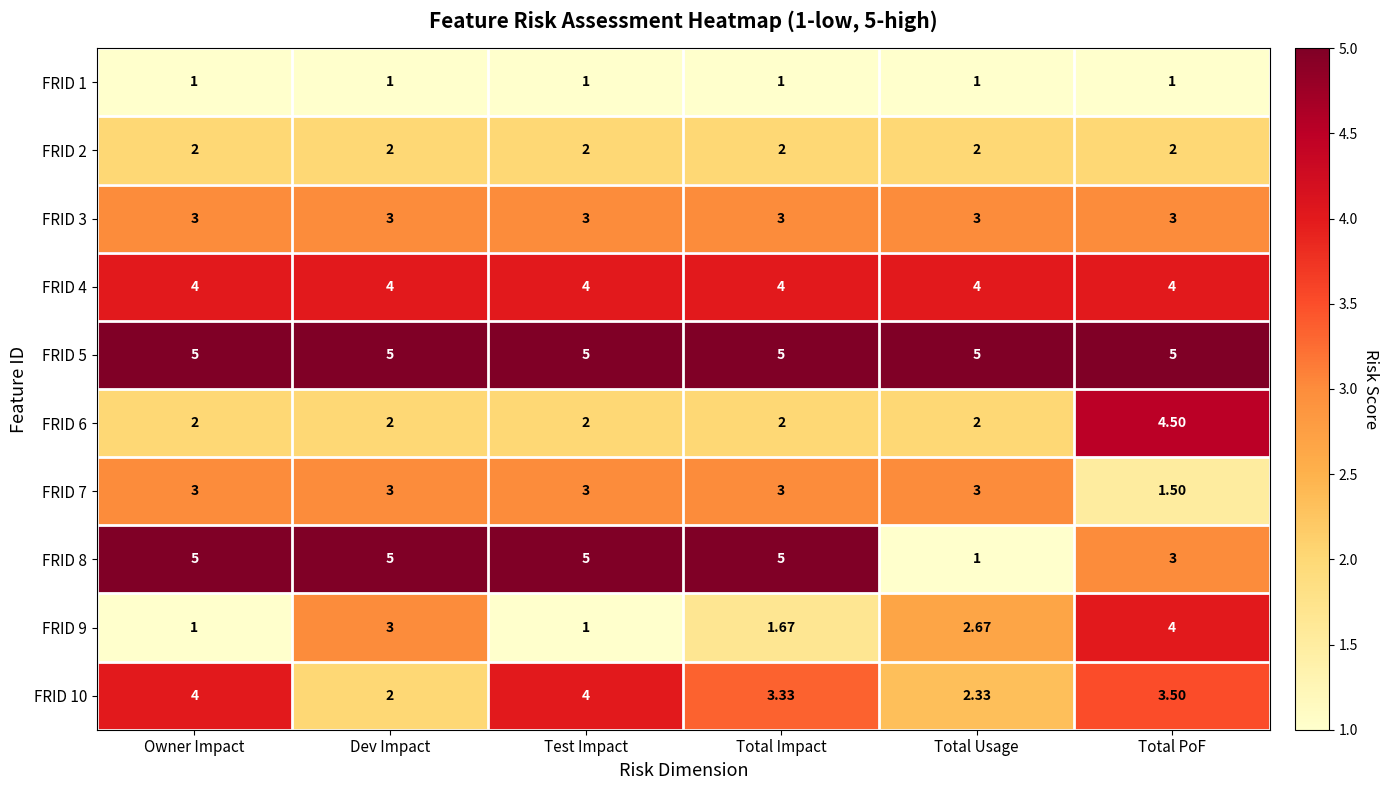

Is the value of FRID 10 at Total Impact greater than the value of FRID 3 at Total Usage?

Yes